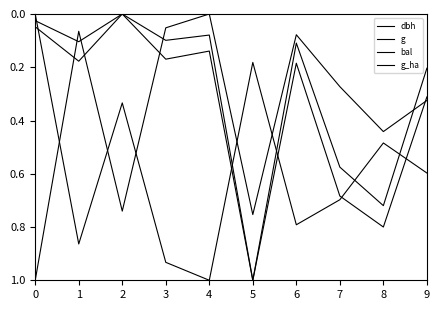

In bal, how many points are higher than both neighbors (excluding endpoints)?

3